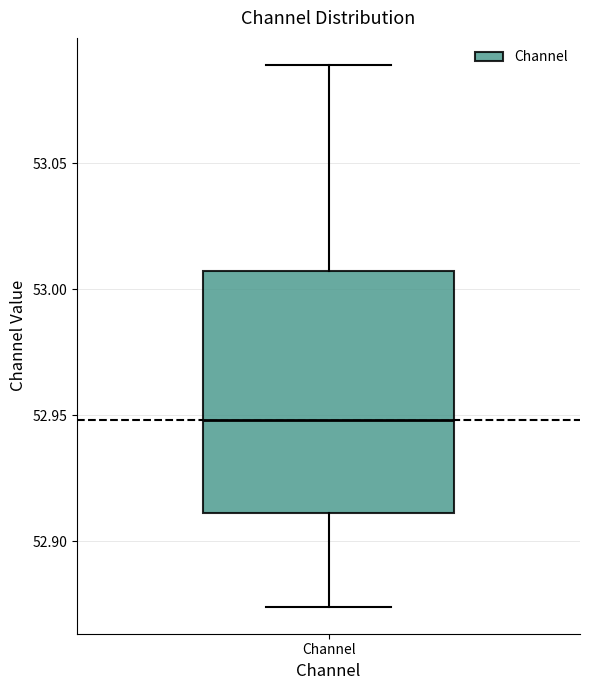

Where does the upper whisker of the box for Channel end on the y-axis? The values are not printed on the chart, so give them approximately, as read against the axis.

53.090